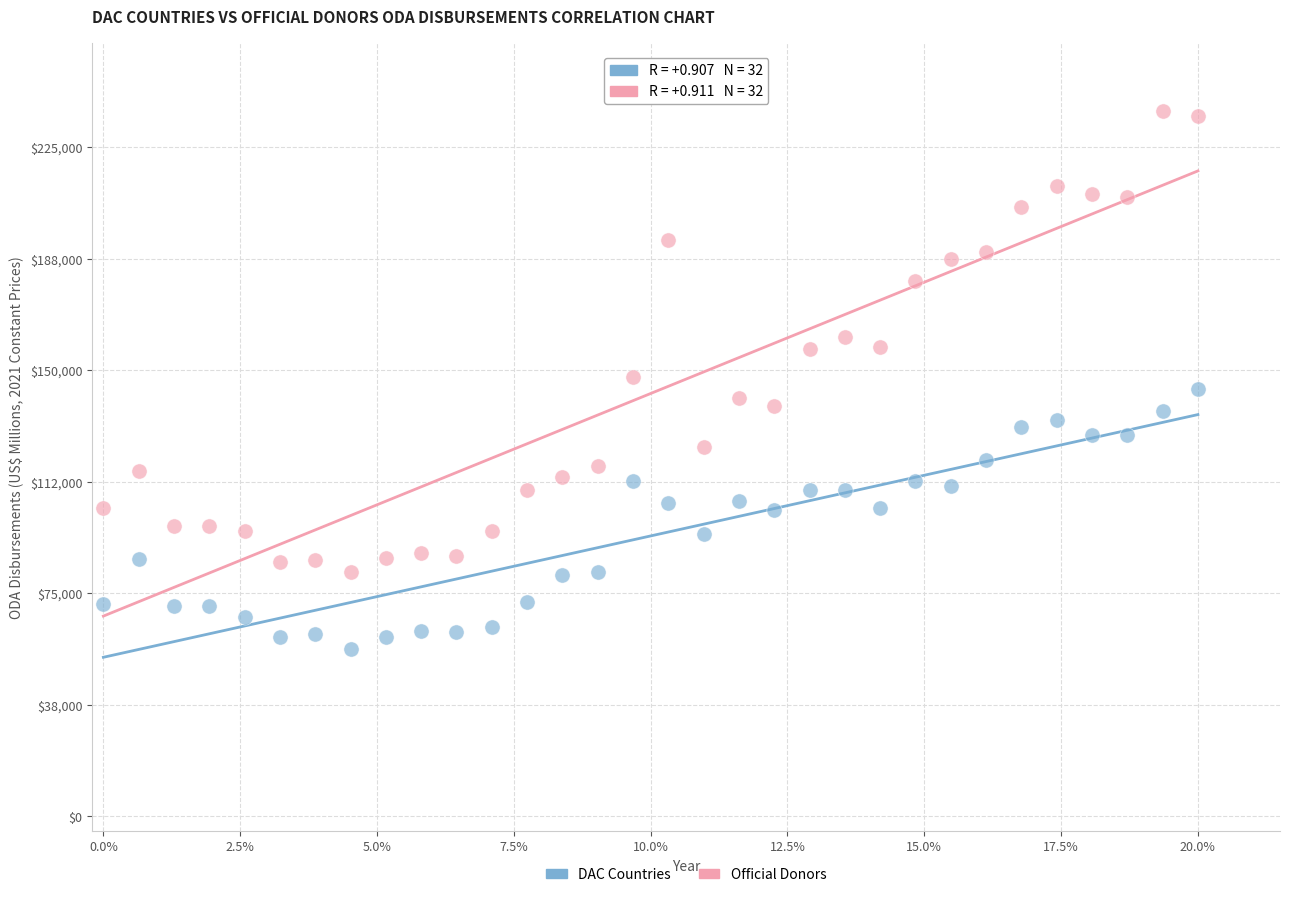

What are all the series names shown in the legend?

DAC Countries, Official Donors